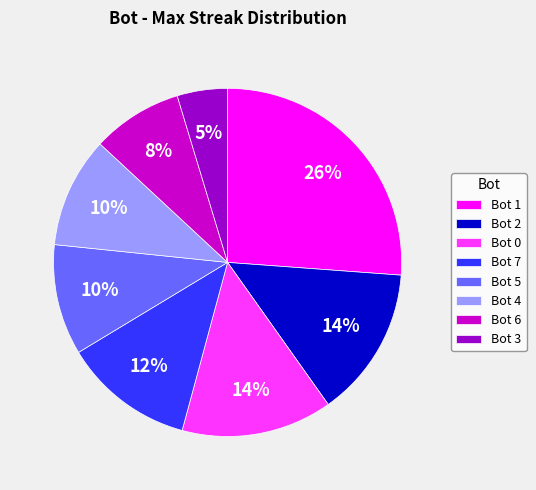

To the nearest percent, what portion does Bot 6 represent?

8%